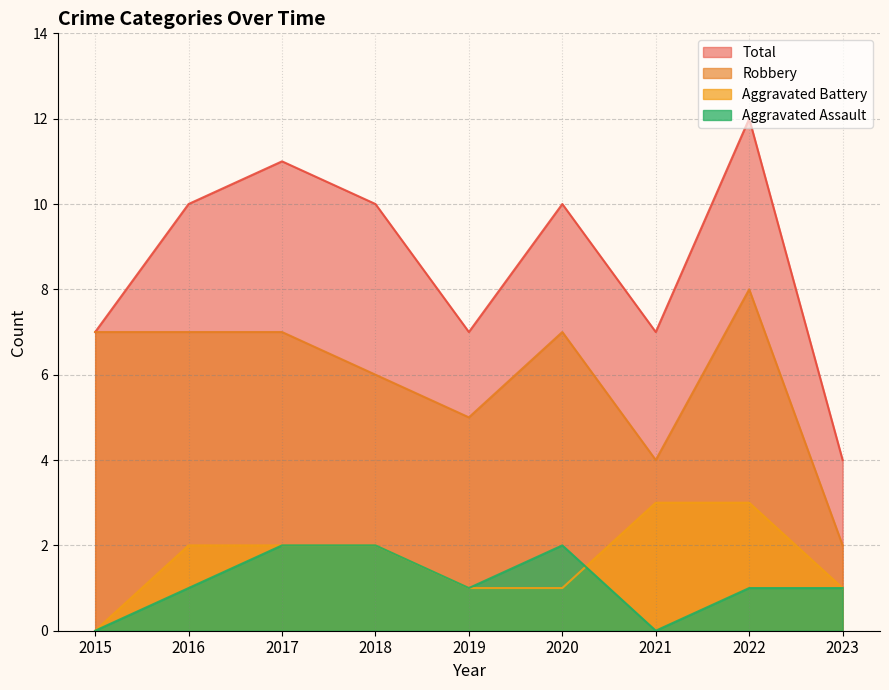

Which series has the largest total across all categories?

Total